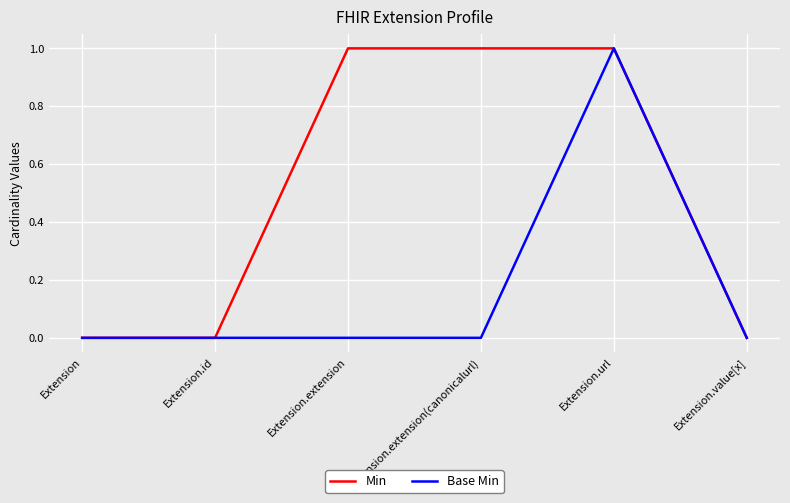

List the series in order of their overall mean, highest first.

Min, Base Min